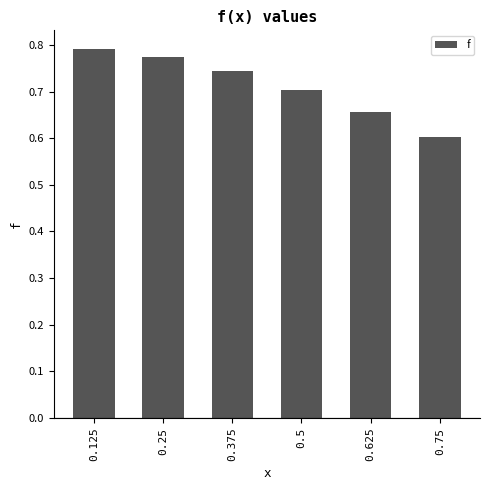

What is the minimum value shown in the chart?

0.6